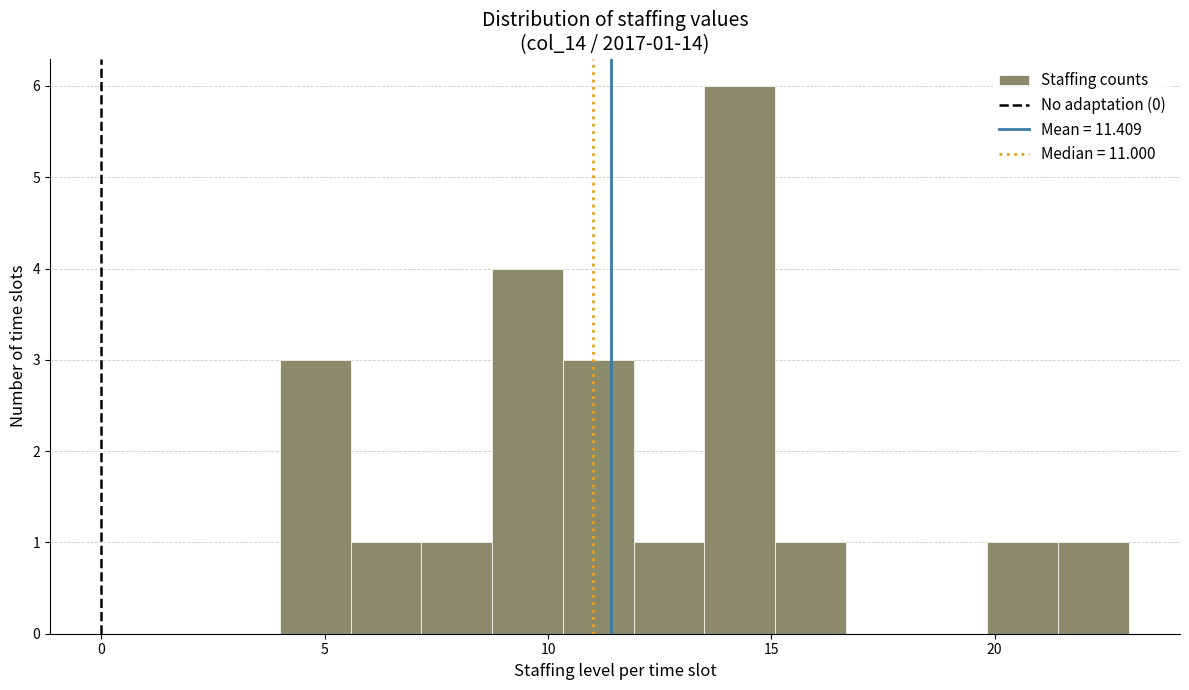

Around what value on the x-axis is the tallest bar? Give the approximate position of its centre, as read against the axis.

14.5